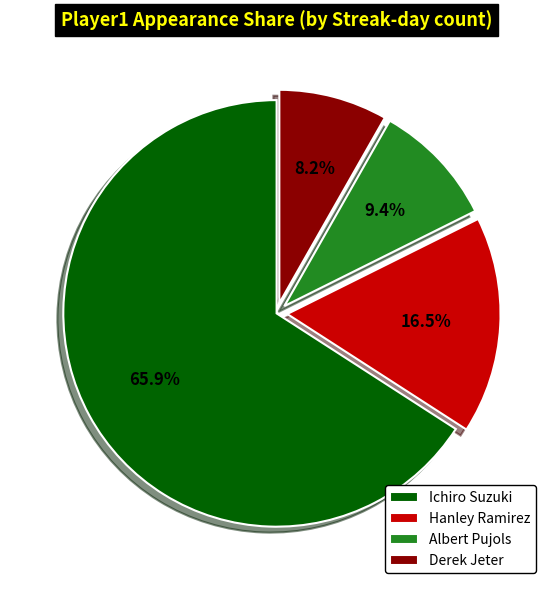

Which slice is the largest?

Ichiro Suzuki